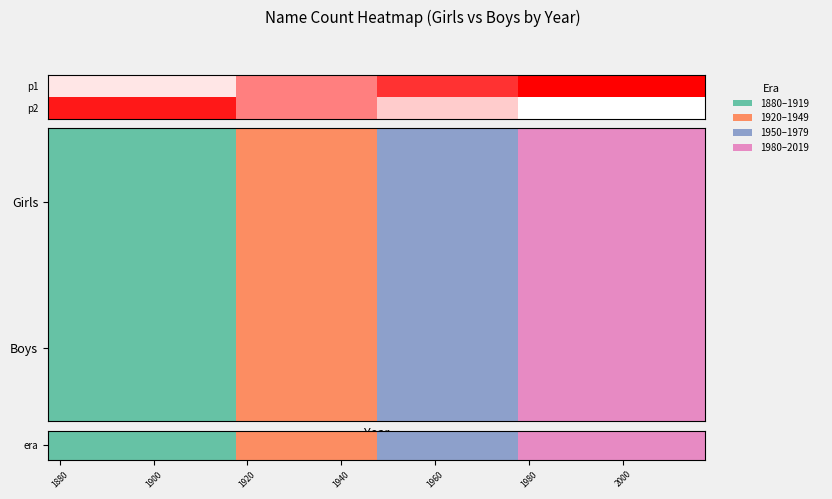

At how many categories does at least one series exceed 1?

14